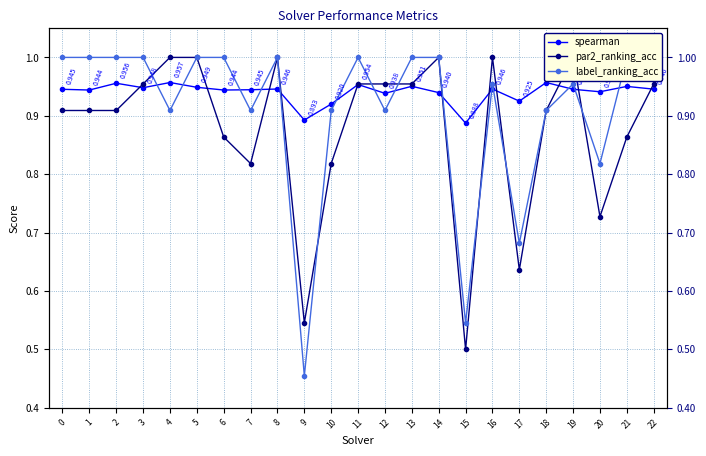

What are all the series names shown in the legend?

spearman, par2_ranking_acc, label_ranking_acc